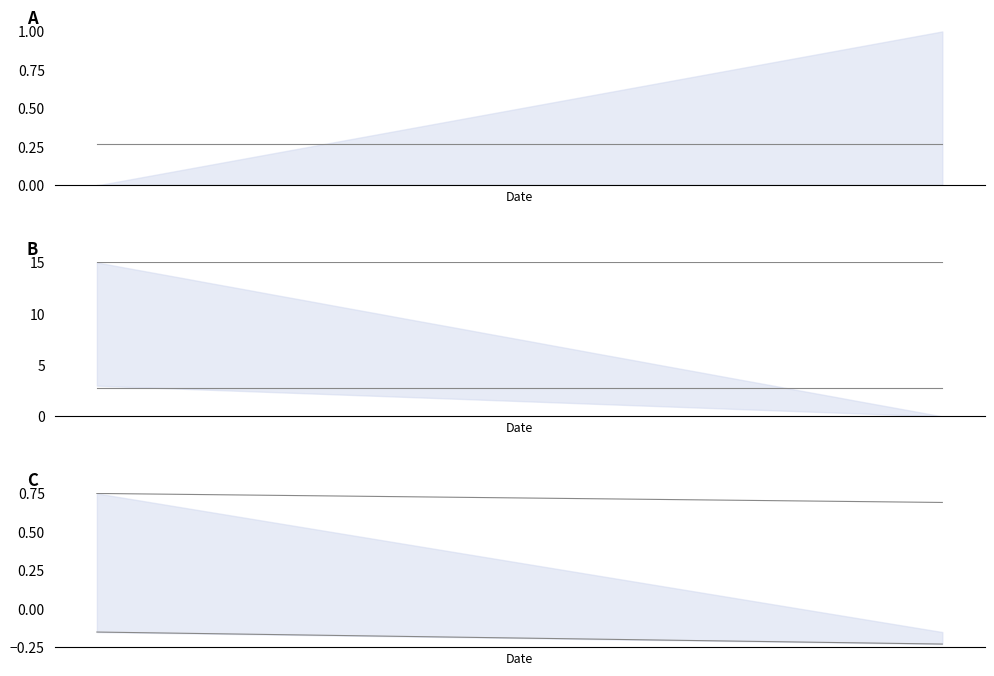

At how many categories does at least one series exceed 0?

40